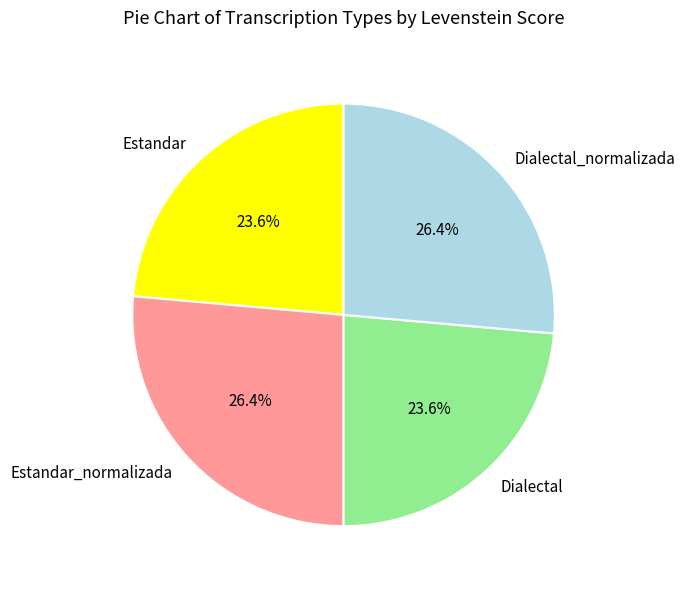

Is it true that Estandar_normalizada is 37% of the pie?

False